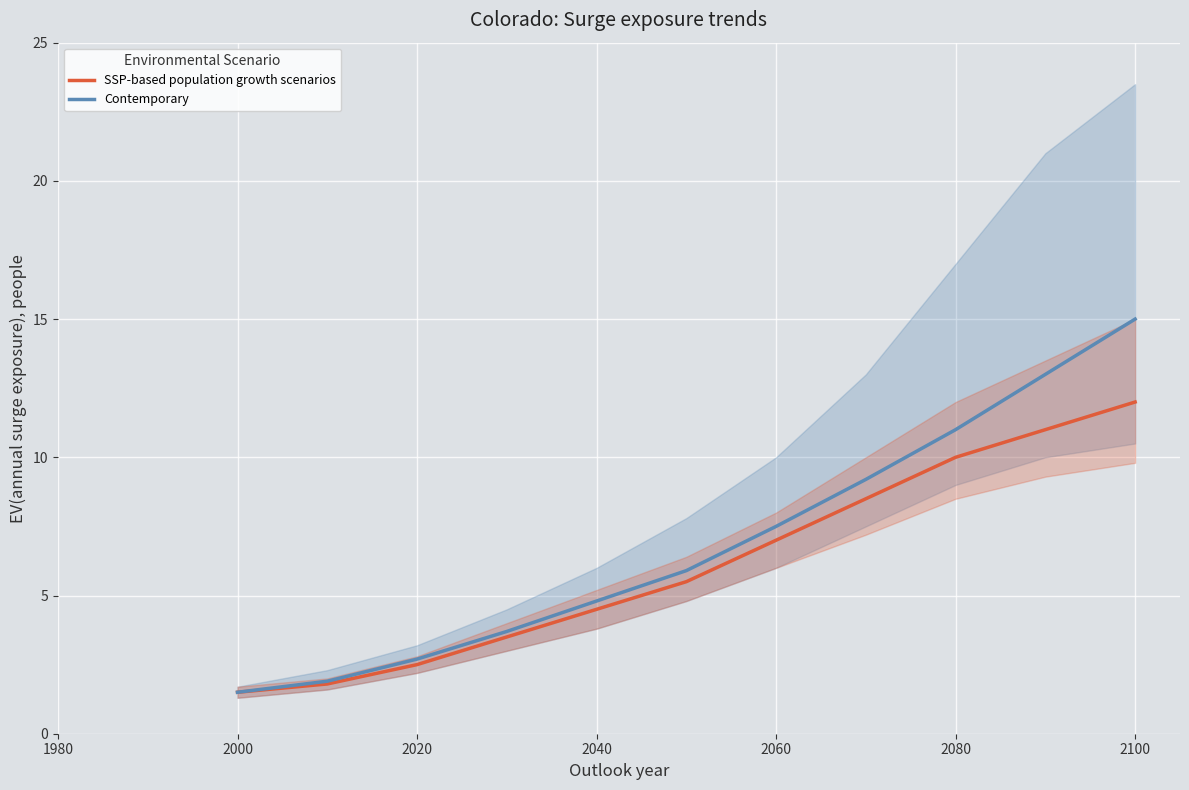

The Contemporary series shows 0.4 at 2000. True or false?

False